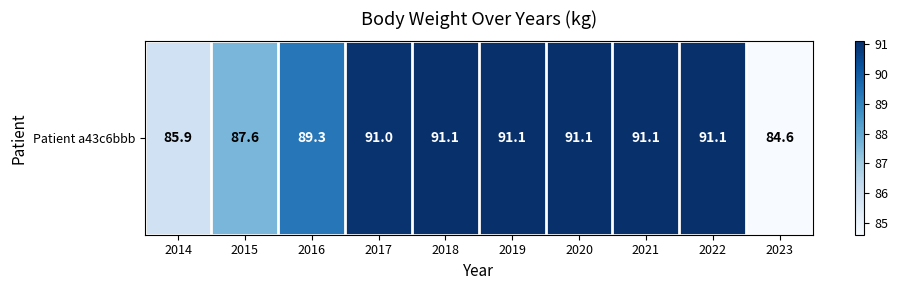

At which category does the chart reach its minimum across all series?

2023